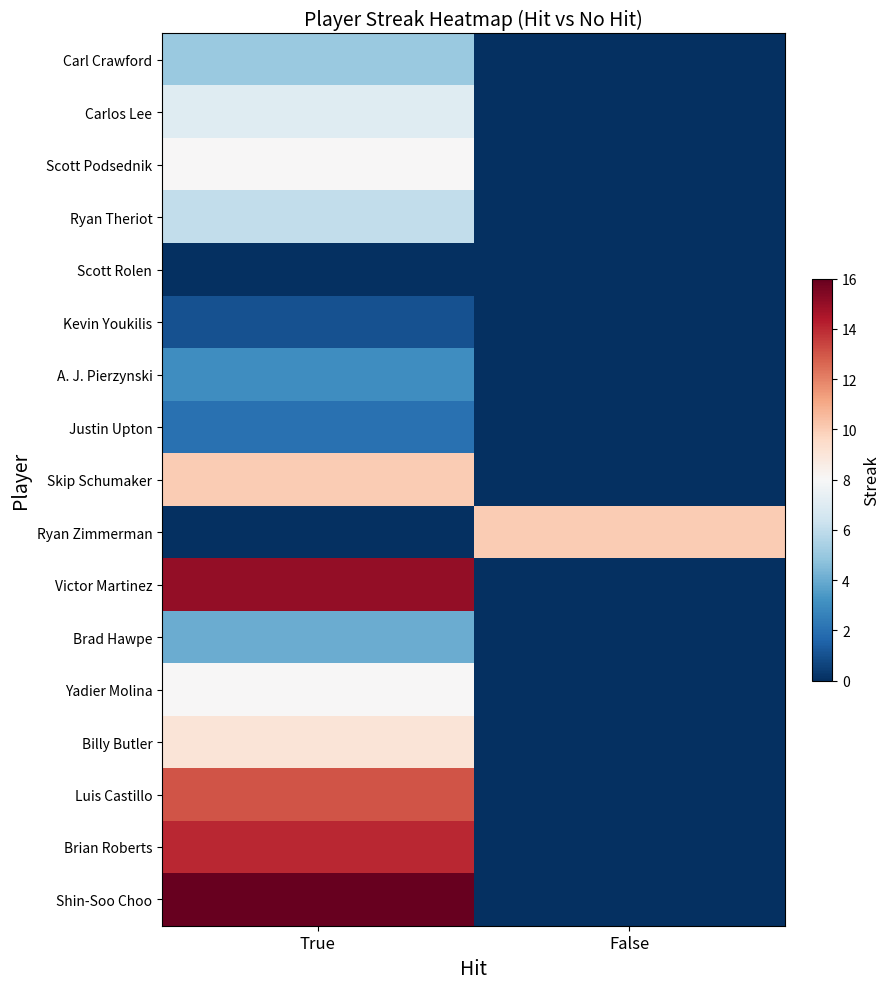

Which label corresponds to the largest value in the chart?

True